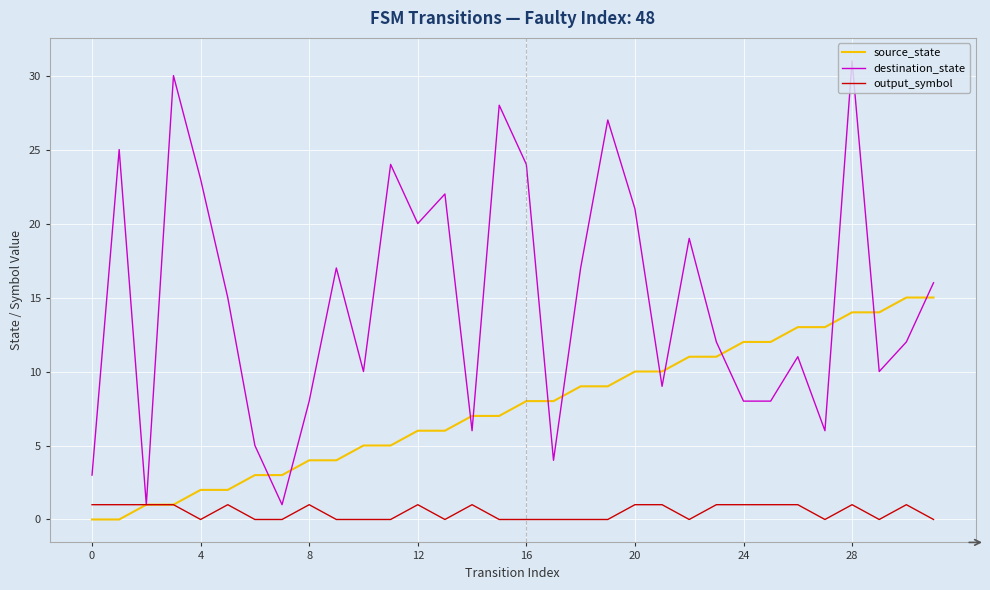

List the series in order of their overall mean, lowest first.

output_symbol, source_state, destination_state